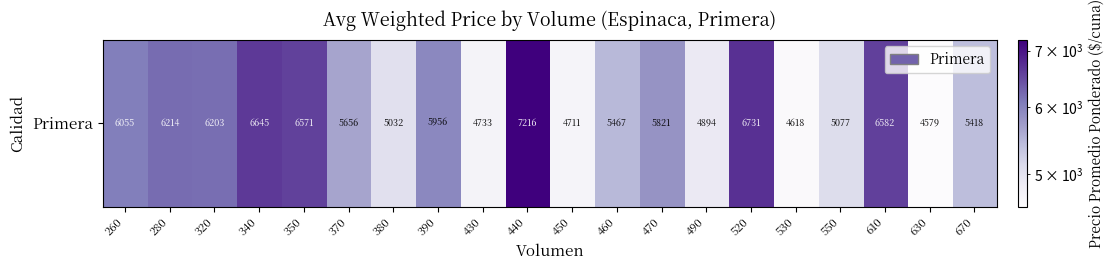

What is the sum of the values at 470 and 390?

11777.8